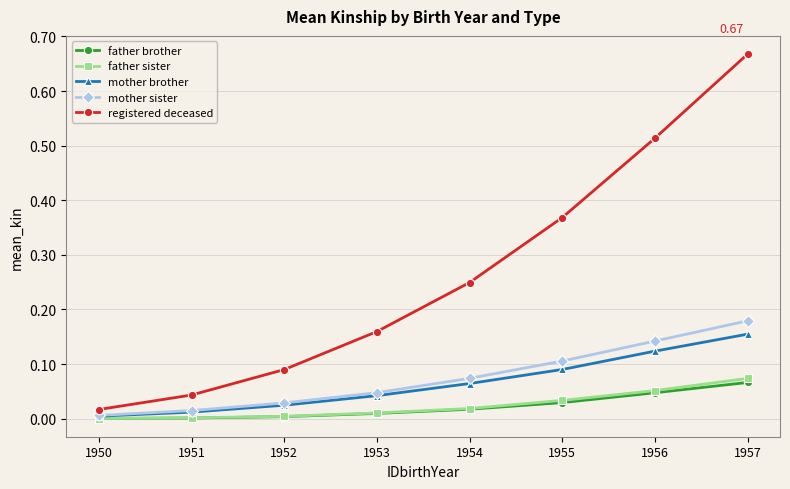

Which series has the largest total across all categories?

registered deceased